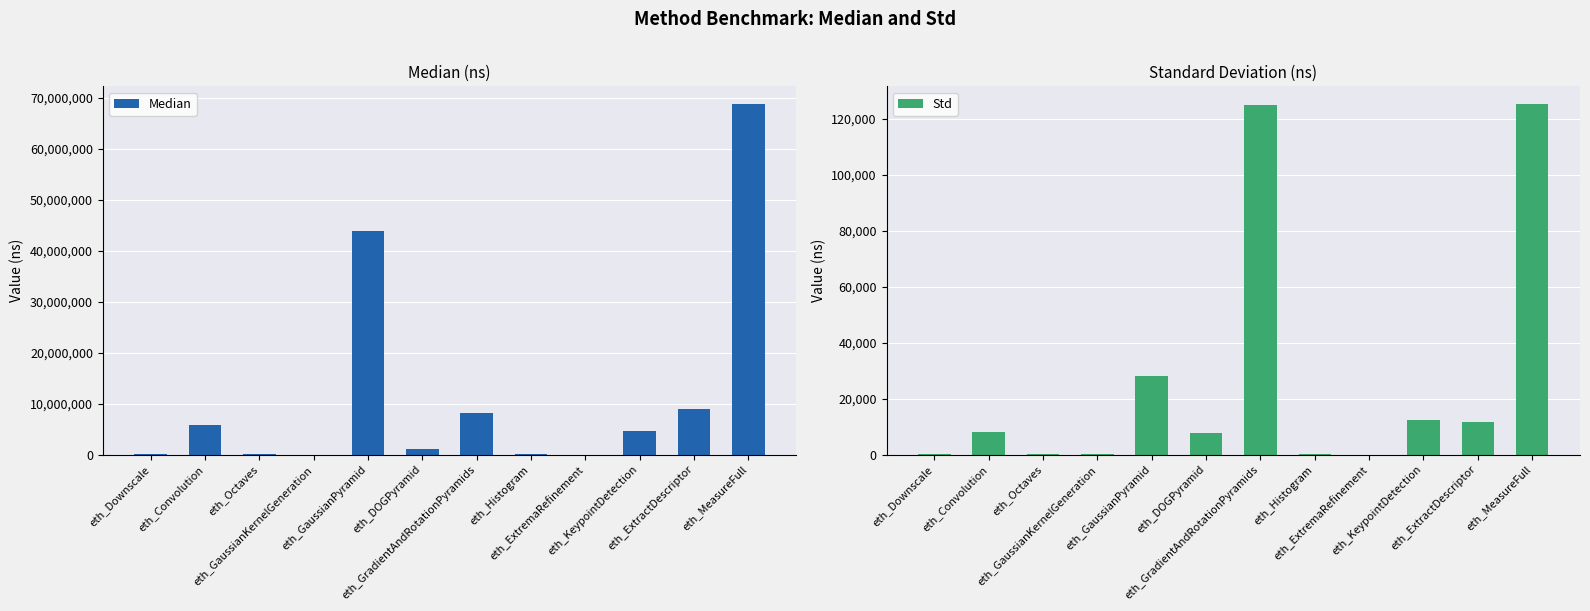

What is the sum of the Std values at eth_Convolution and eth_MeasureFull?

133371.6